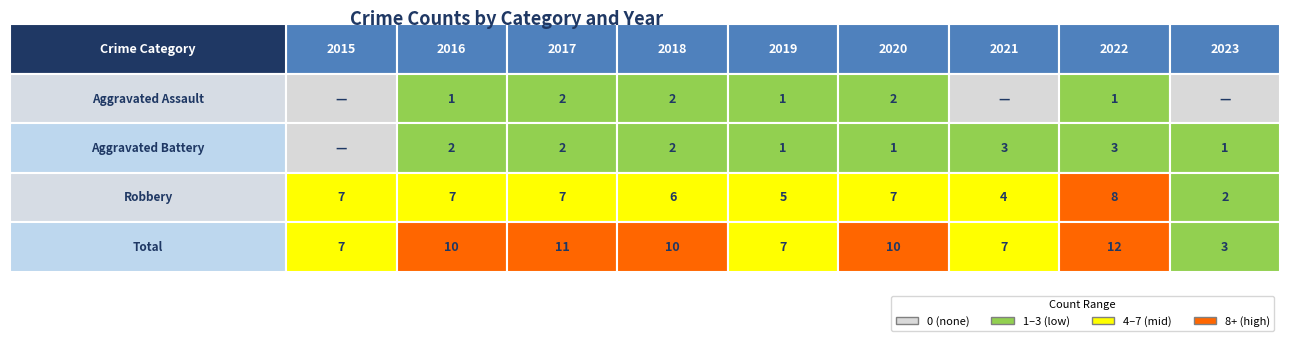

Reading left to right, transcribe all the data shown in this chart.

Aggravated Assault: 2015=0	2016=1	2017=2	2018=2	2019=1	2020=2	2021=0	2022=1	2023=0
Aggravated Battery: 2015=0	2016=2	2017=2	2018=2	2019=1	2020=1	2021=3	2022=3	2023=1
Robbery: 2015=7	2016=7	2017=7	2018=6	2019=5	2020=7	2021=4	2022=8	2023=2
Total: 2015=7	2016=10	2017=11	2018=10	2019=7	2020=10	2021=7	2022=12	2023=3